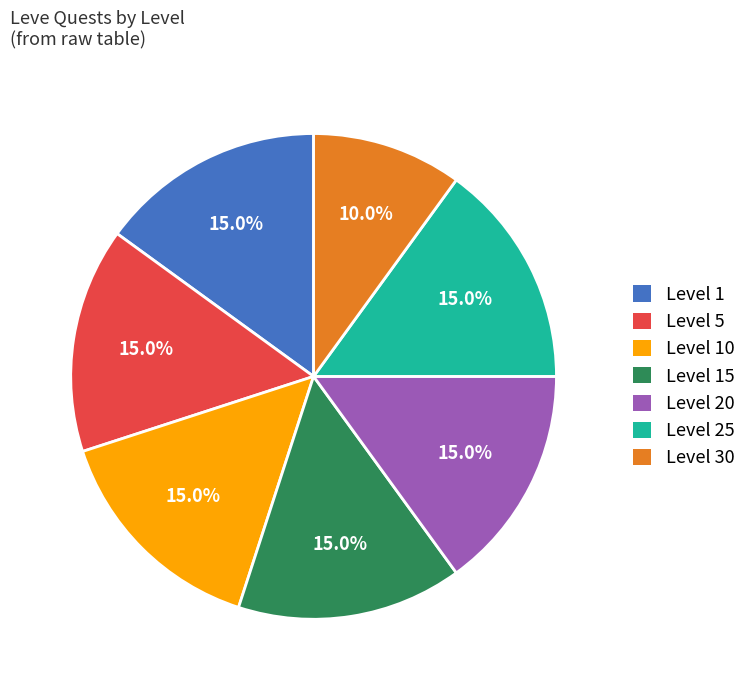

Approximately how many times larger is the value at Level 5 compared to Level 30?

1.5